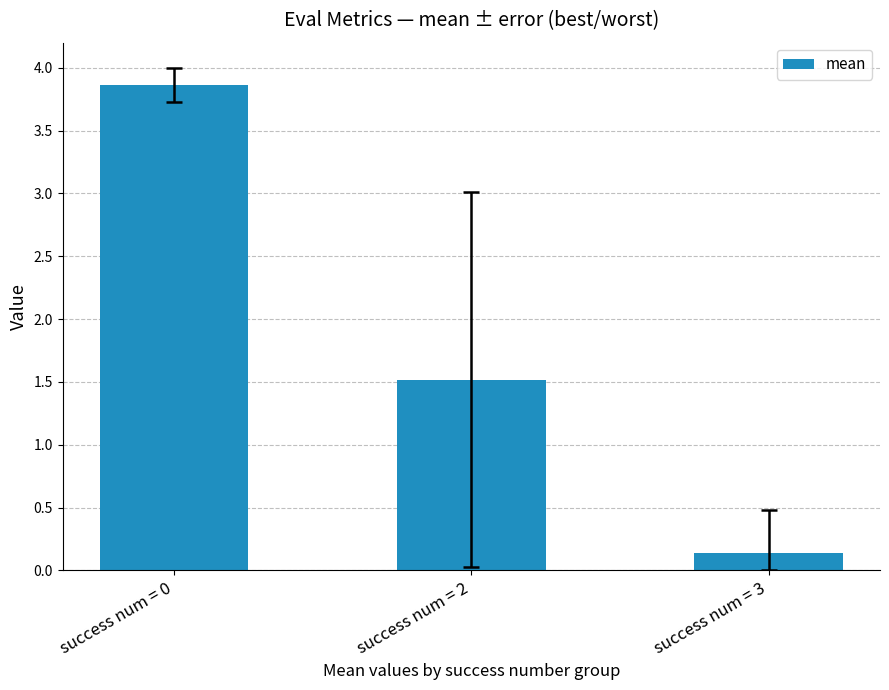

Reading left to right, list all the values displayed in this chart.

3.9	1.5	0.1